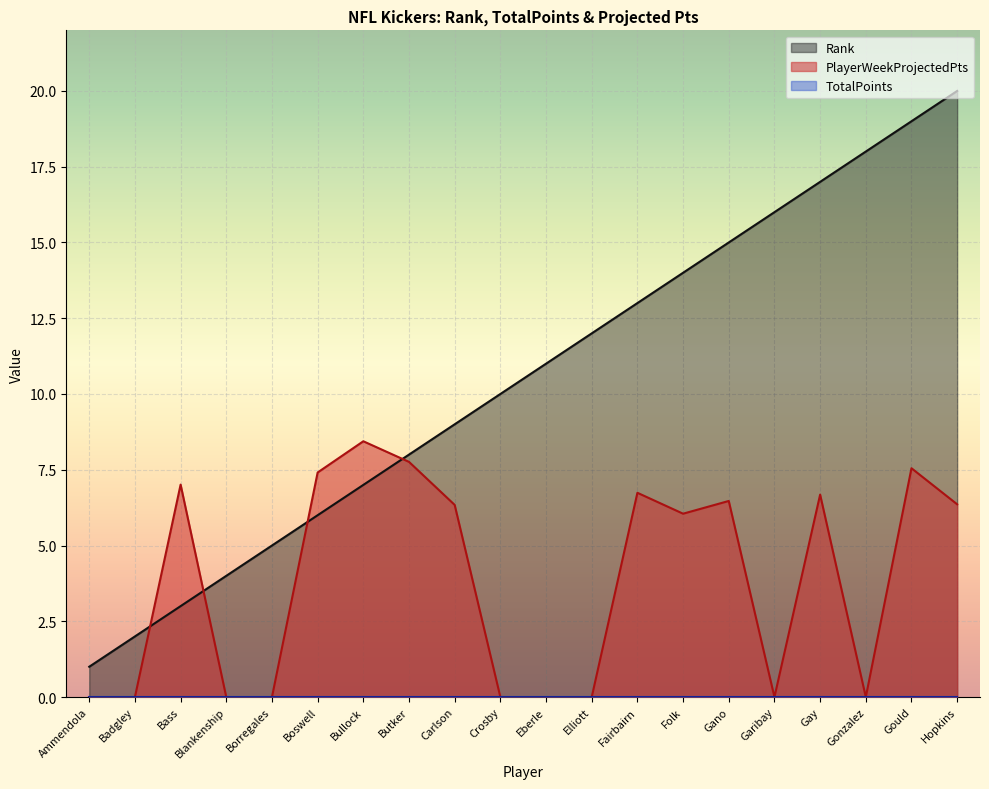

Which category has the lowest value across all series?

Ammendola